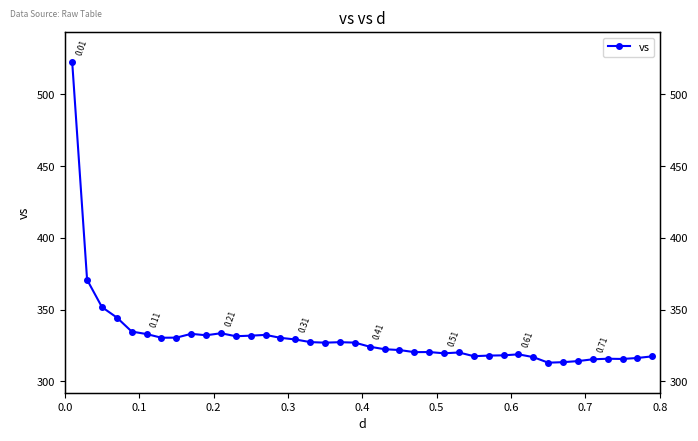

What is the sum of all values?

13237.0